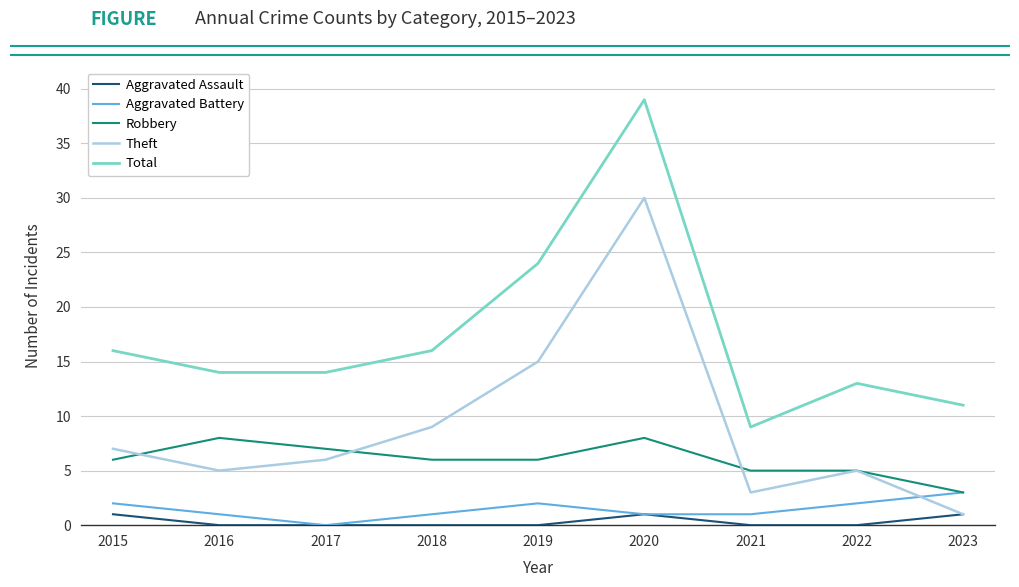

What is the total value across all series at 2017?

27